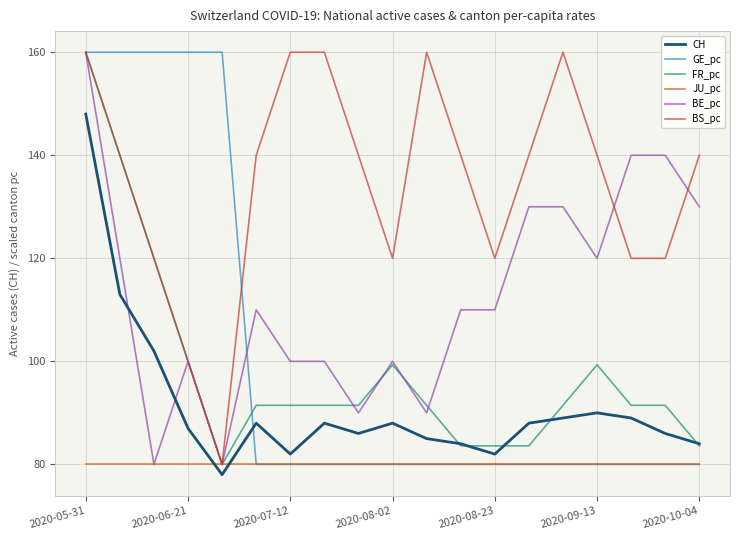

What is the minimum value shown in the chart?

78.0